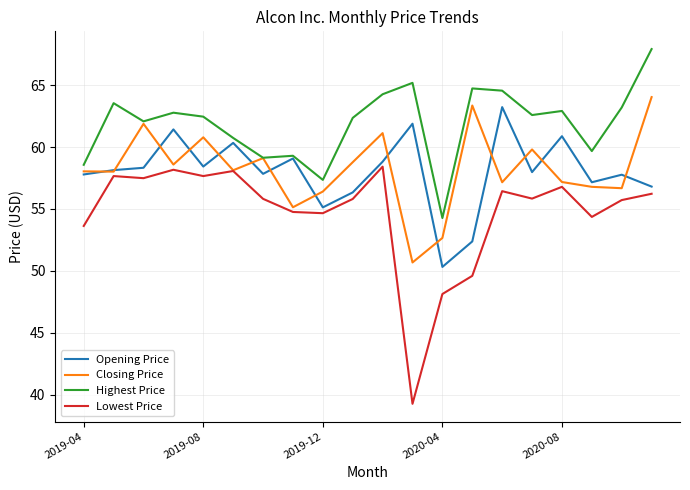

What is the minimum value shown in the chart?

39.3